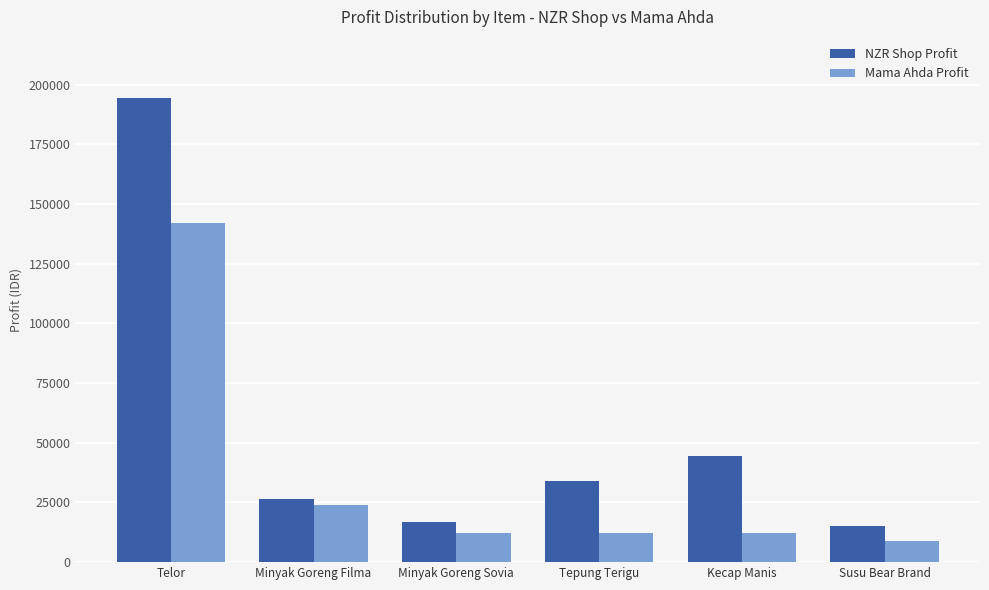

What are all the series names shown in the legend?

NZR Shop Profit, Mama Ahda Profit